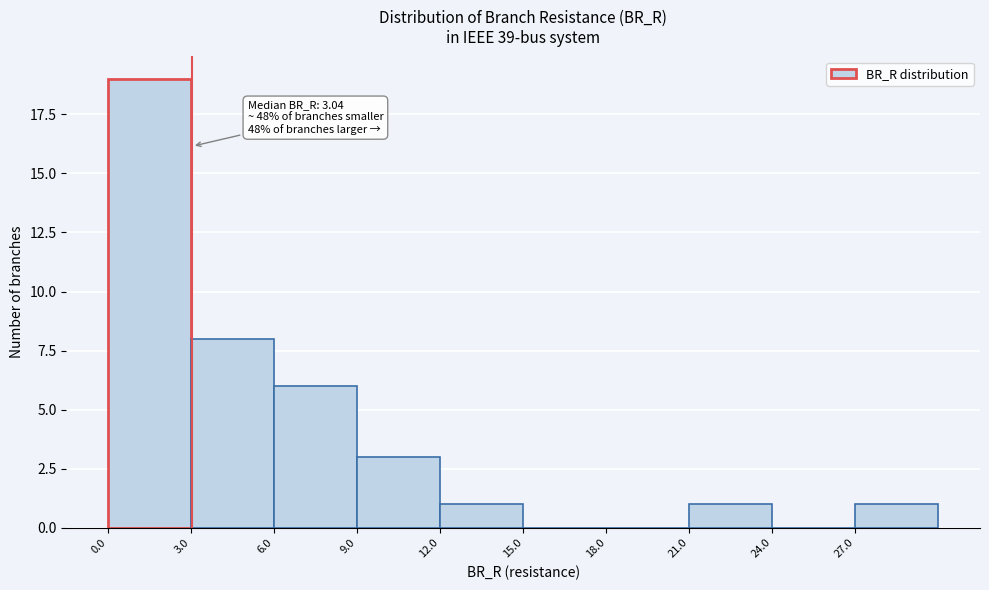

Which range on the x-axis has the tallest bar?

0 to 3